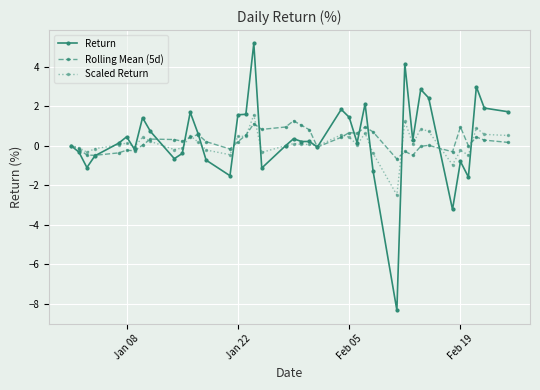

True or false: Scaled Return has more than 1 interior local peaks.

True